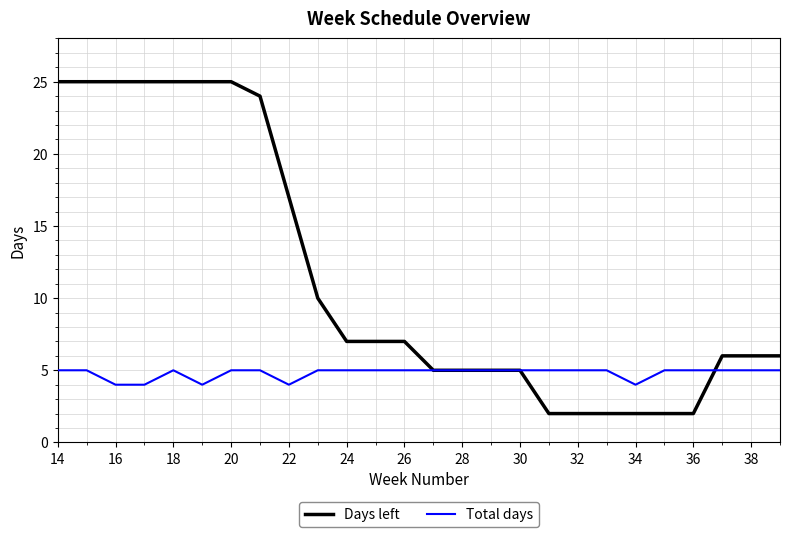

Which series has the largest total across all categories?

Days left